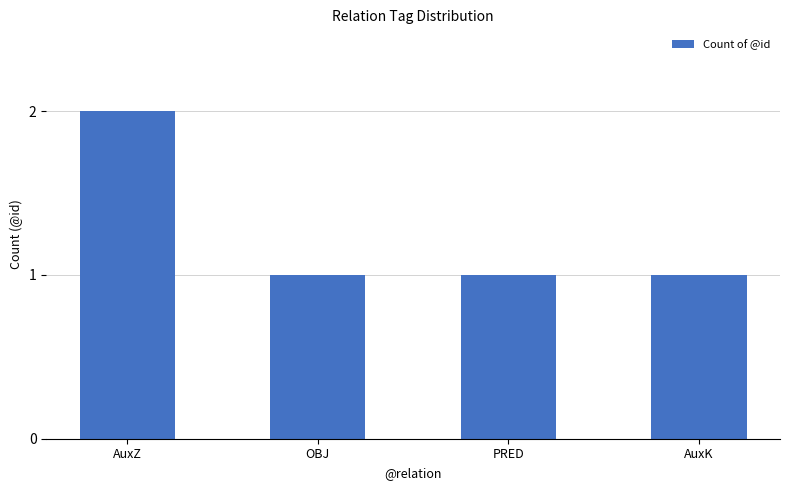

Count the number of categories in the chart.

4